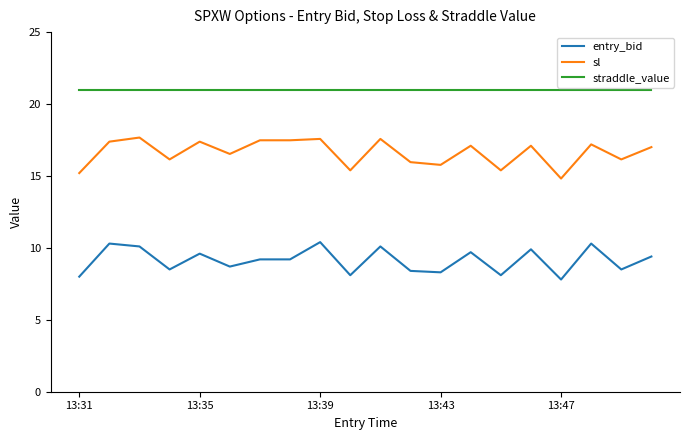

What is the average value of the entry_bid series?

9.1